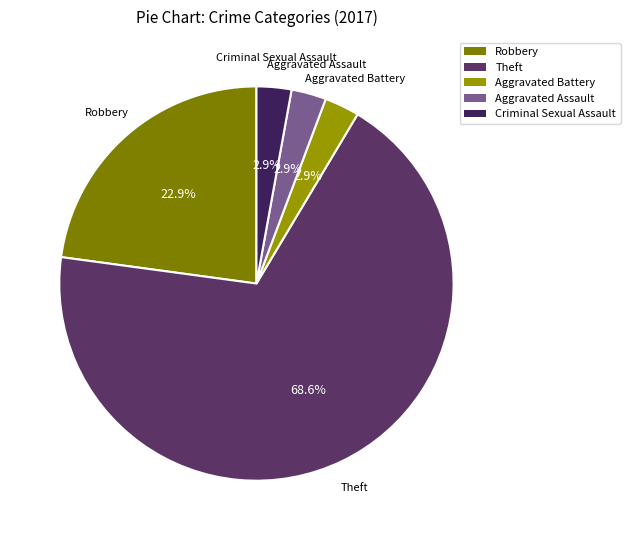

To the nearest percent, what is the average slice percentage?

20%